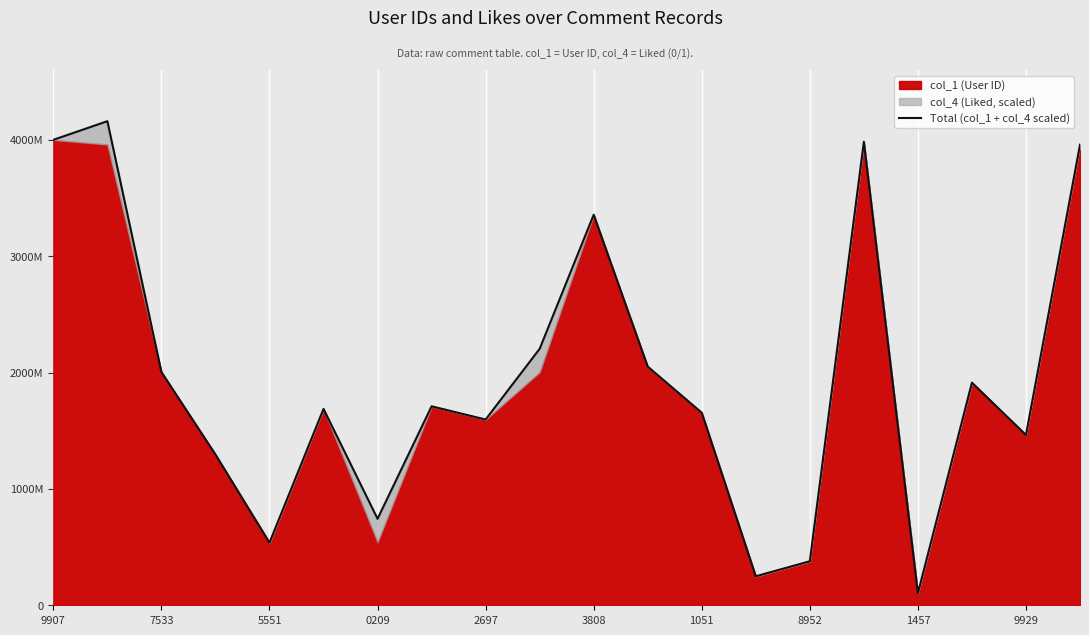

Approximately how many times larger is the value at 9907 compared to 15?

1.0